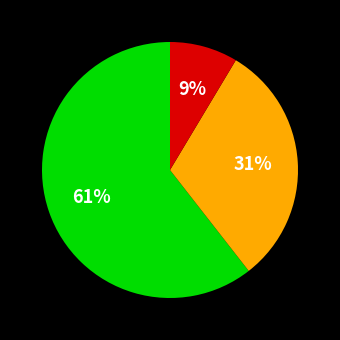

Does any single category account for the majority?

Yes